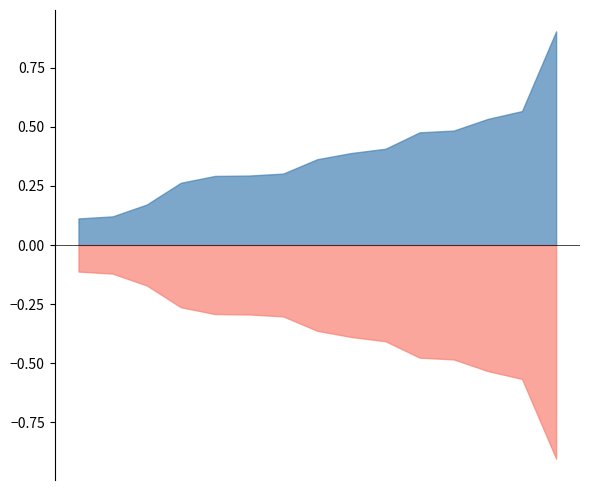

What is the maximum value shown in the chart?

0.9